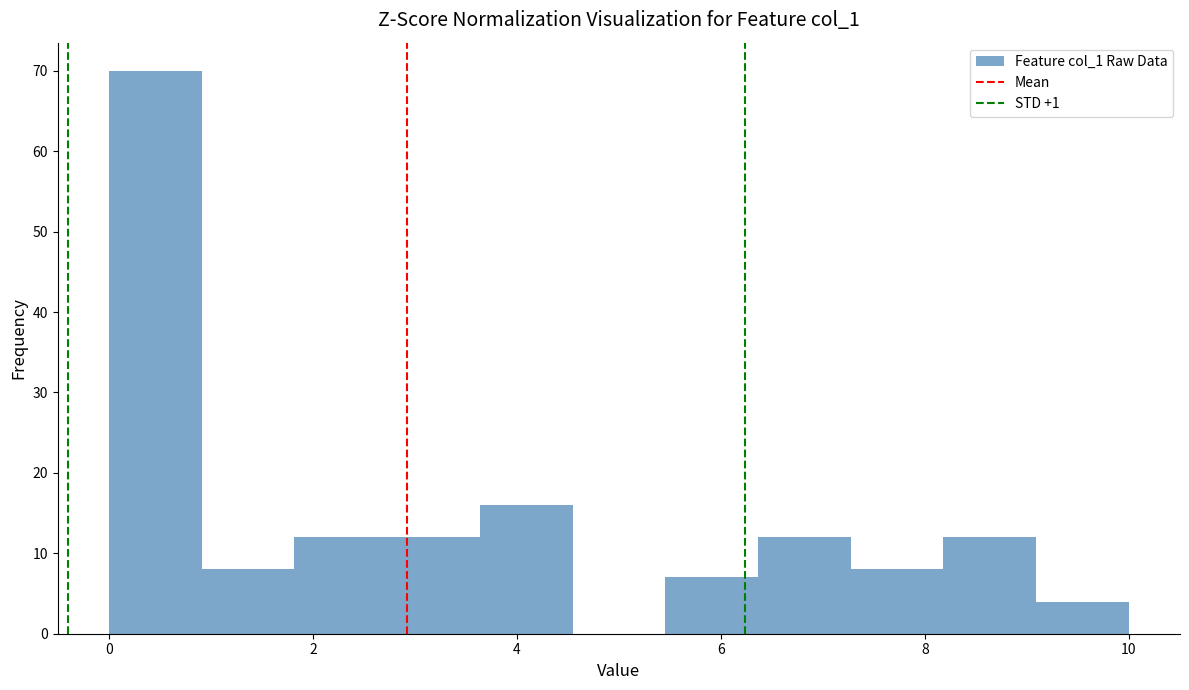

Reading left to right, list every bar in this chart as the range it spans on the x-axis followed by its height. Neither the bar edges nor the heights are printed on the chart, so give them approximately, as read against the axes.

0.0 to 1.0: 70
1.0 to 1.8: 8
1.8 to 2.8: 12
2.8 to 3.6: 12
3.6 to 4.6: 16
4.6 to 5.4: 0
5.4 to 6.4: 7
6.4 to 7.2: 12
7.2 to 8.2: 8
8.2 to 9.0: 12
9.0 to 10.0: 4